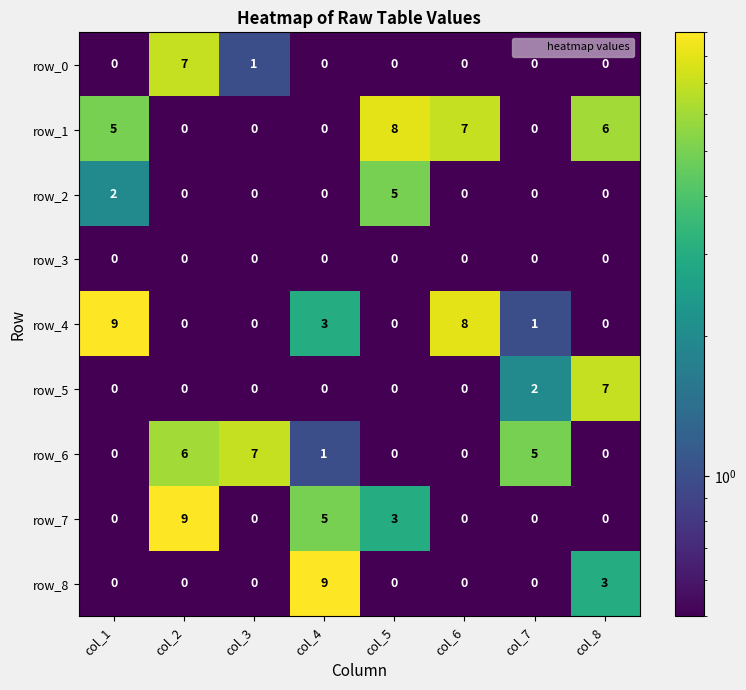

Which series changed the most between col_4 and col_8?

row_5